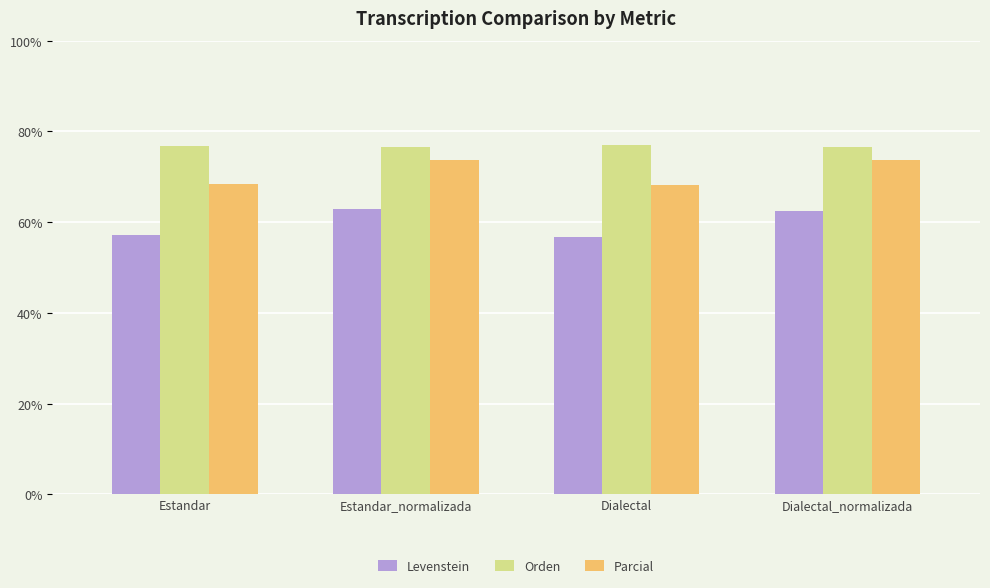

What is the value of the Parcial bar at the 4th from the left?

73.7